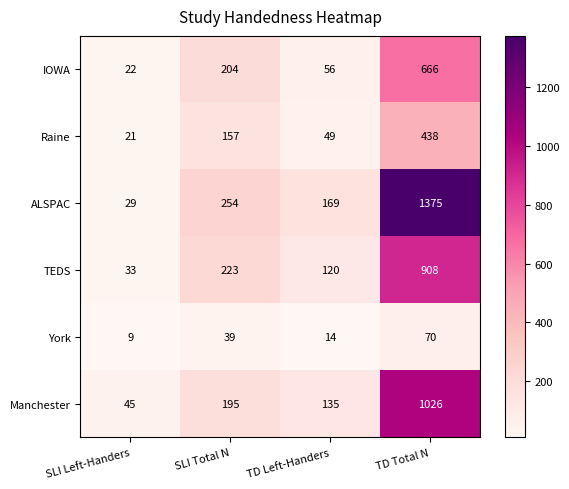

What is the maximum value for Manchester?

1026